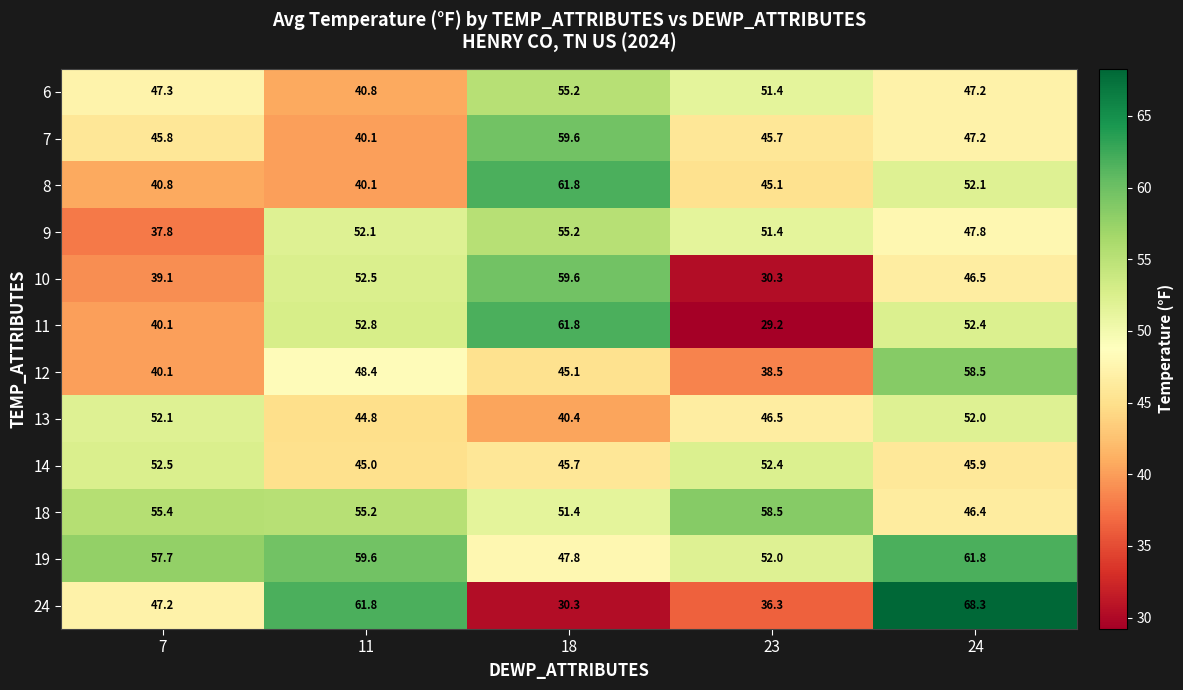

What is the sum of the 13 values at 7 and 11?

96.9